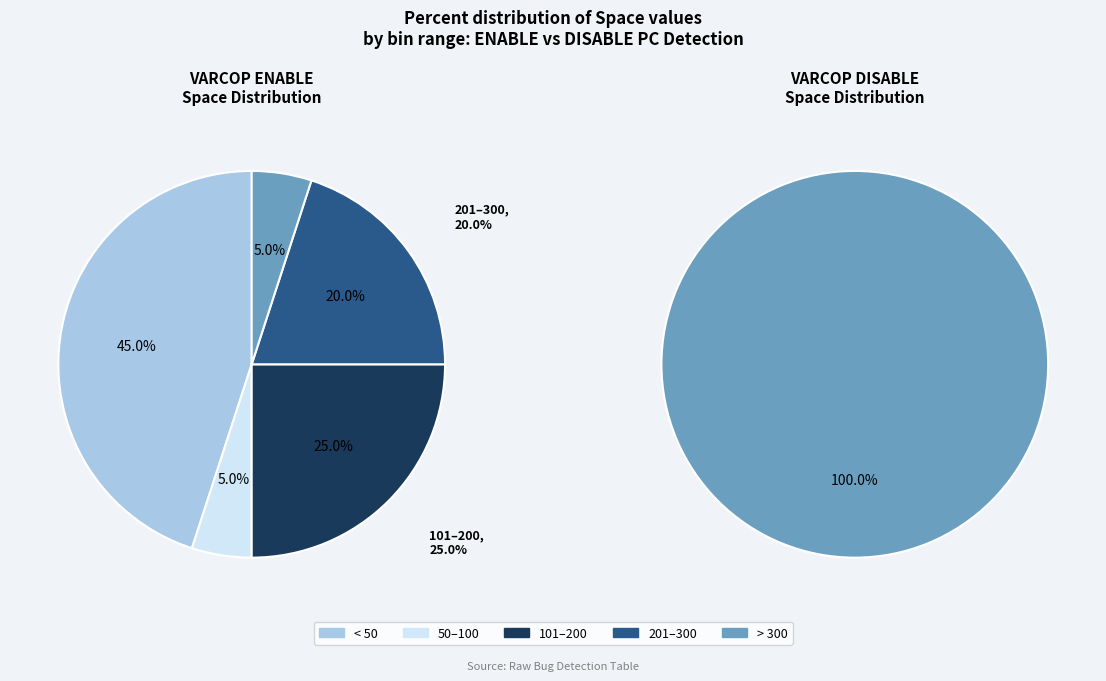

Is 29 the majority of the pie?

No